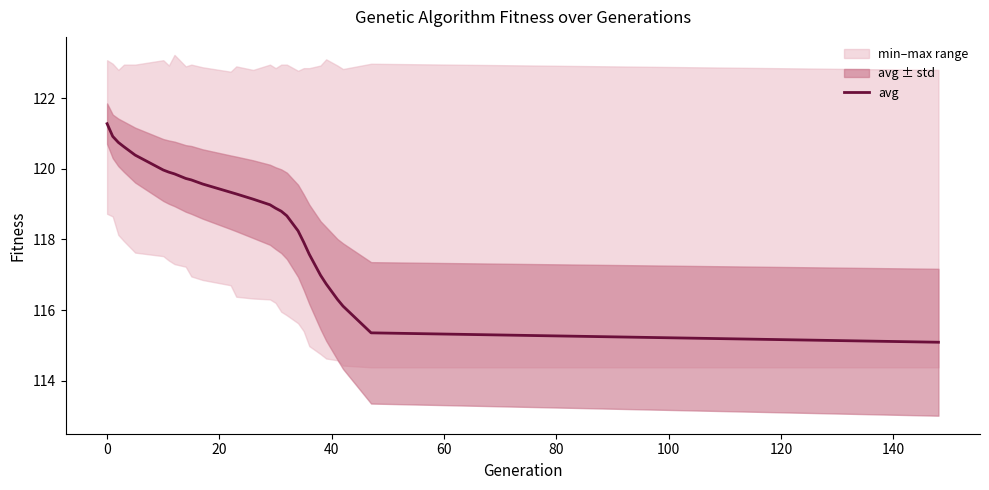

What is the highest value of the avg series?

121.3